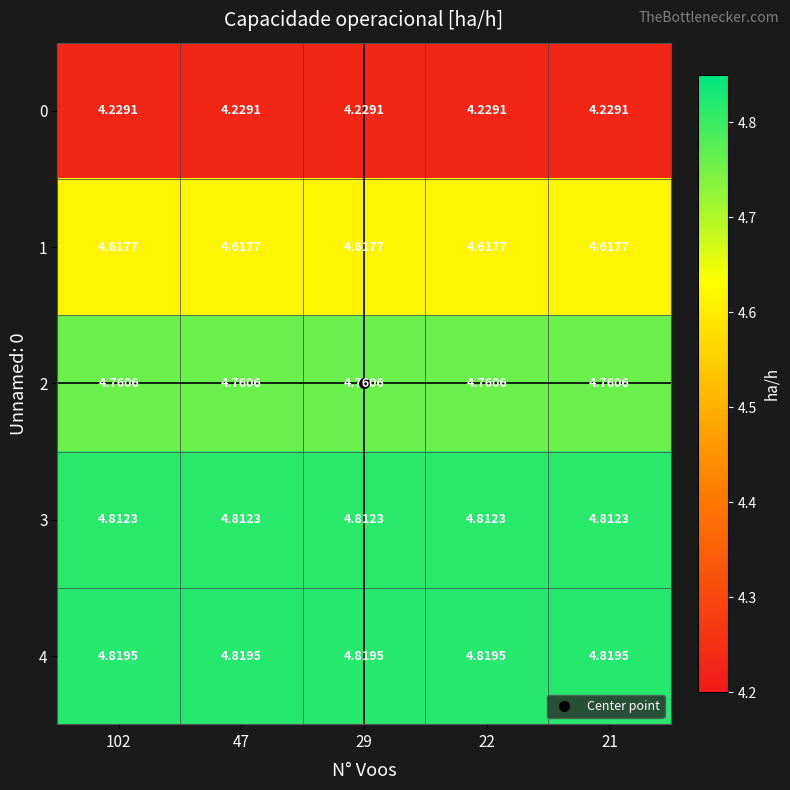

Rank the series by their maximum value, from highest to lowest.

4, 3, 2, 1, 0